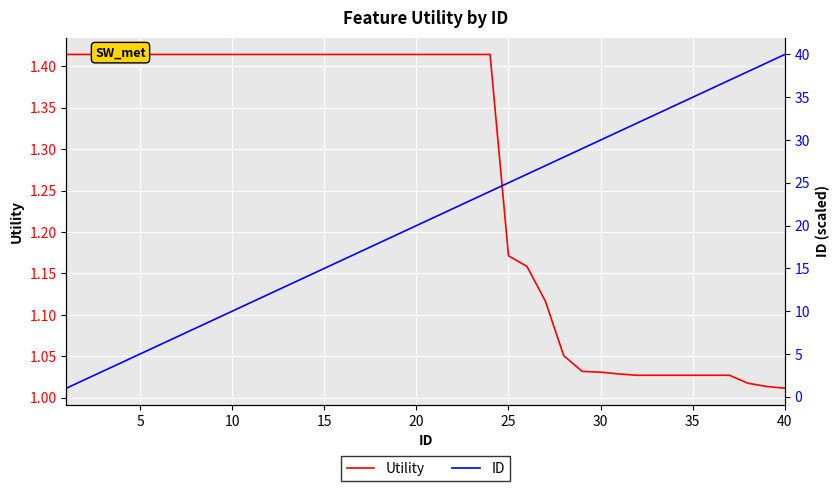

How many lines are shown in the chart?

2